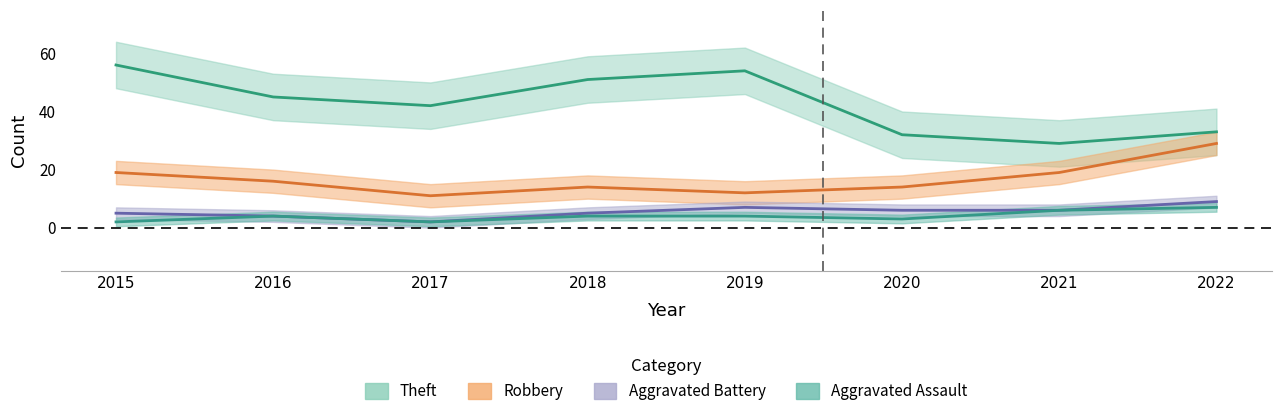

Reading left to right, transcribe all the data shown in this chart.

Theft: 2015=56	2016=45	2017=42	2018=51	2019=54	2020=32	2021=29	2022=33
Robbery: 2015=19	2016=16	2017=11	2018=14	2019=12	2020=14	2021=19	2022=29
Aggravated Battery: 2015=5	2016=4	2017=2	2018=5	2019=7	2020=6	2021=6	2022=9
Aggravated Assault: 2015=2	2016=4	2017=2	2018=4	2019=4	2020=3	2021=6	2022=7